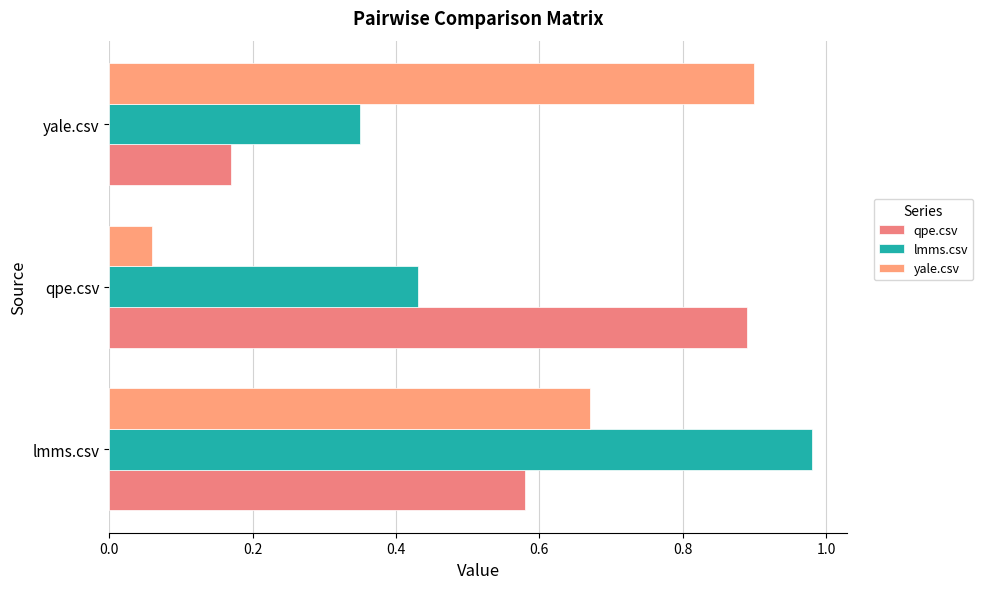

How many data points does each series have?

3